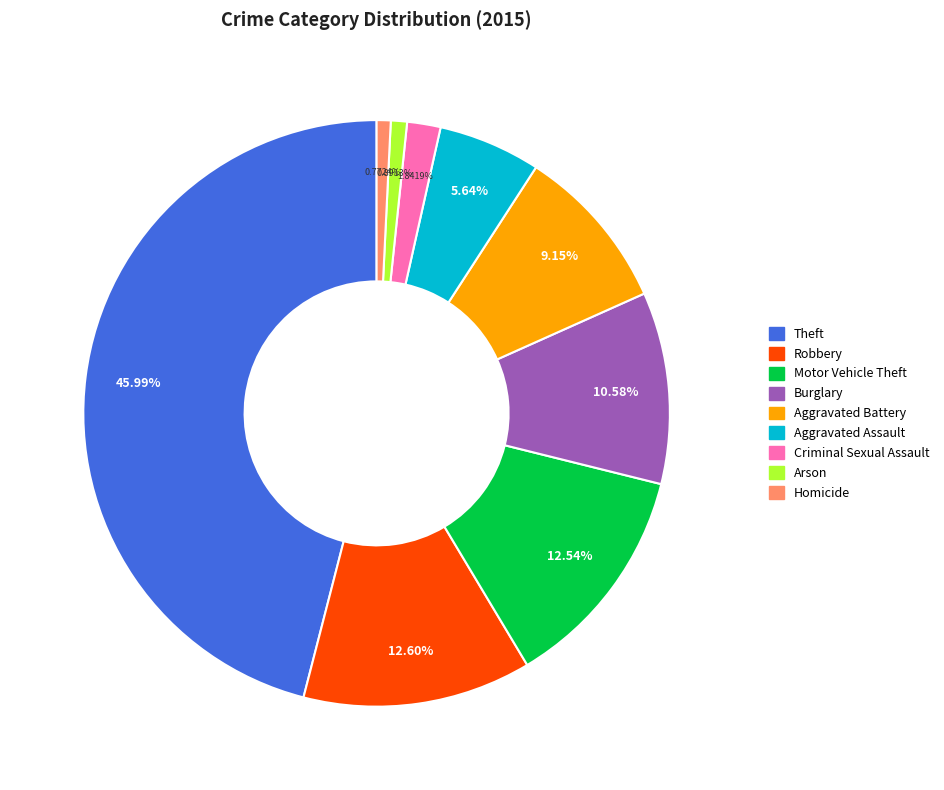

True or false: Theft accounts for 46% of the total.

True